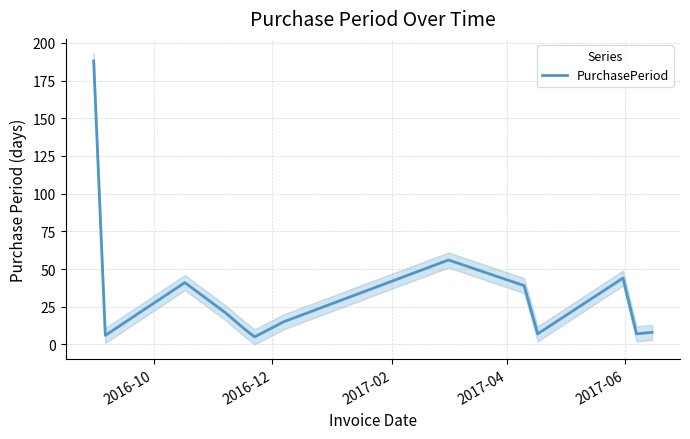

What is the highest value of the PurchasePeriod series?

188